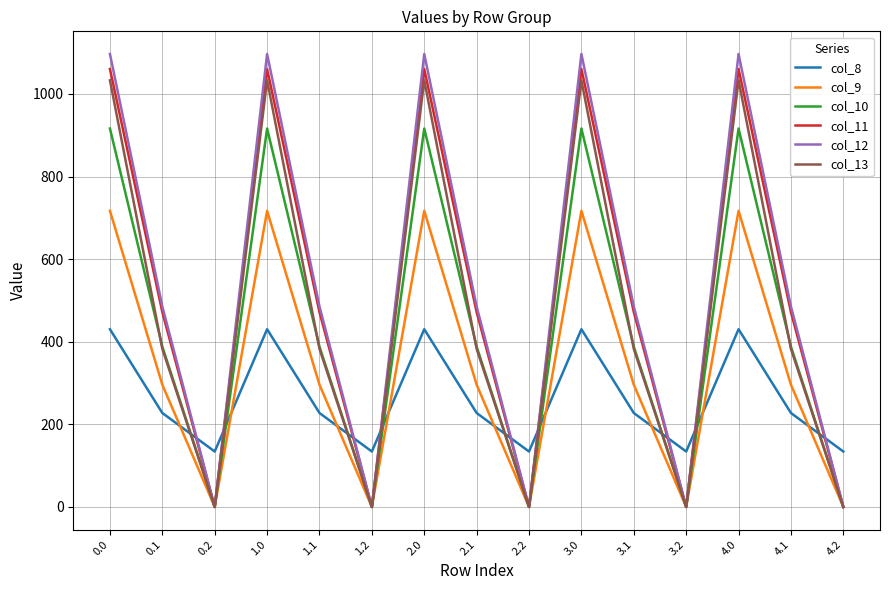

Is the value of col_9 at 2.0 greater than the value of col_11 at 3.1?

Yes